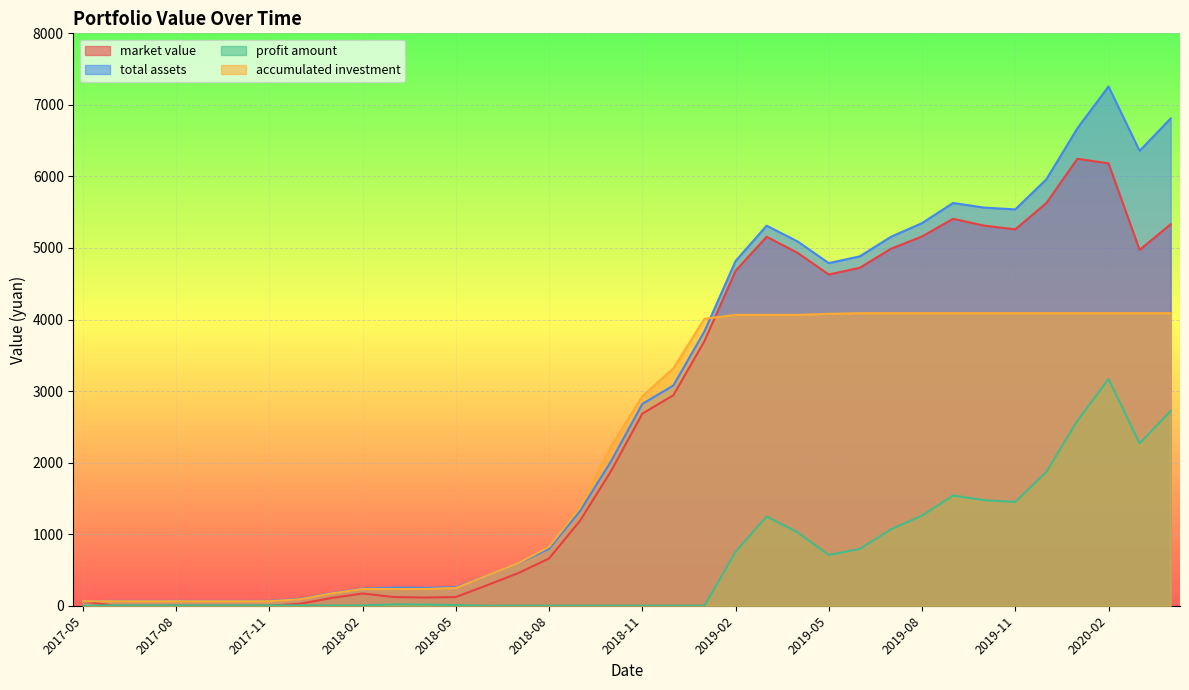

What are all the series names shown in the legend?

market value, total assets, profit amount, accumulated investment